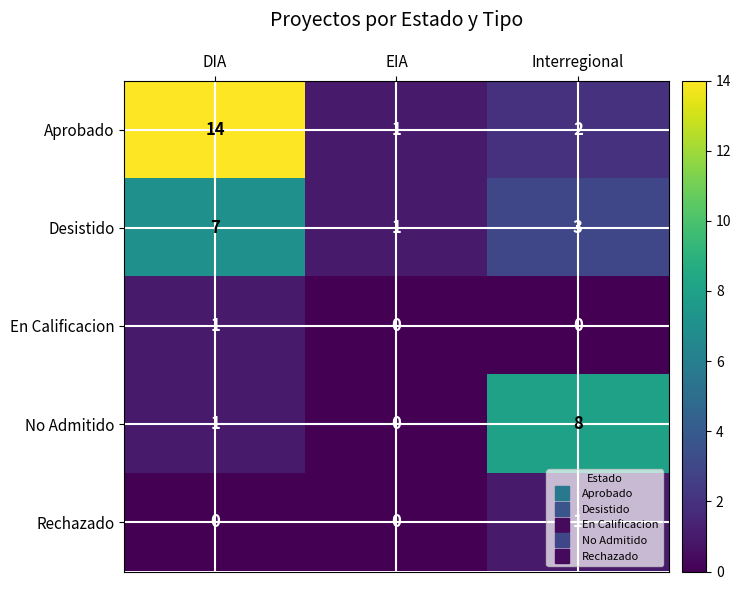

Where does the Desistido series first go above 3?

DIA